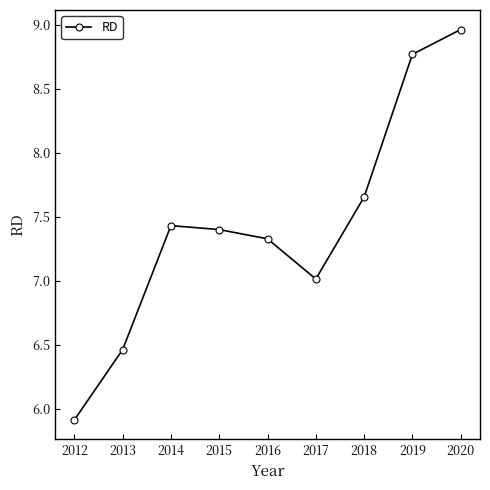

Approximately how many times larger is the value at 2014 compared to 2019?

0.8